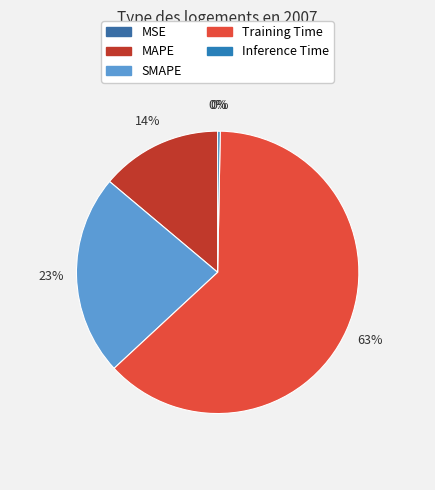

Which slice represents more than half of the pie?

Training Time